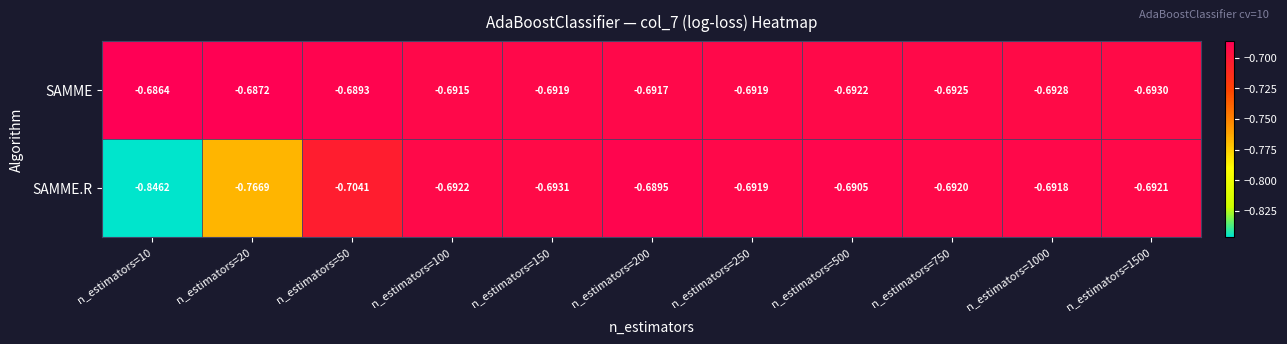

Which series has the largest total across all categories?

SAMME